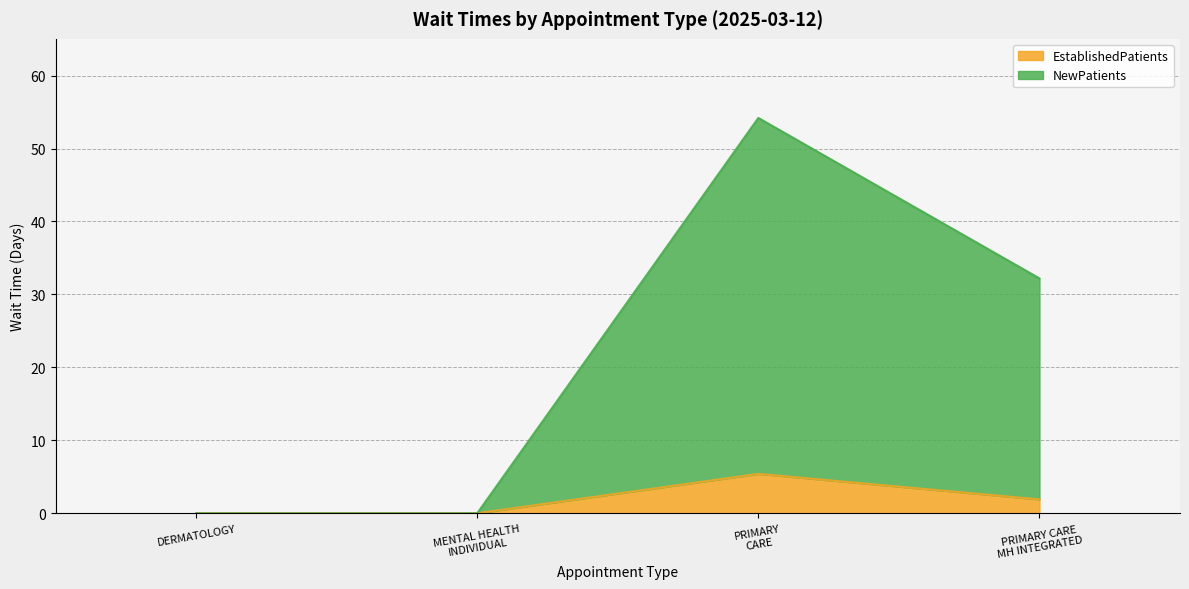

Is the value of NewPatients at PRIMARY CARE greater than the value of EstablishedPatients at DERMATOLOGY?

Yes